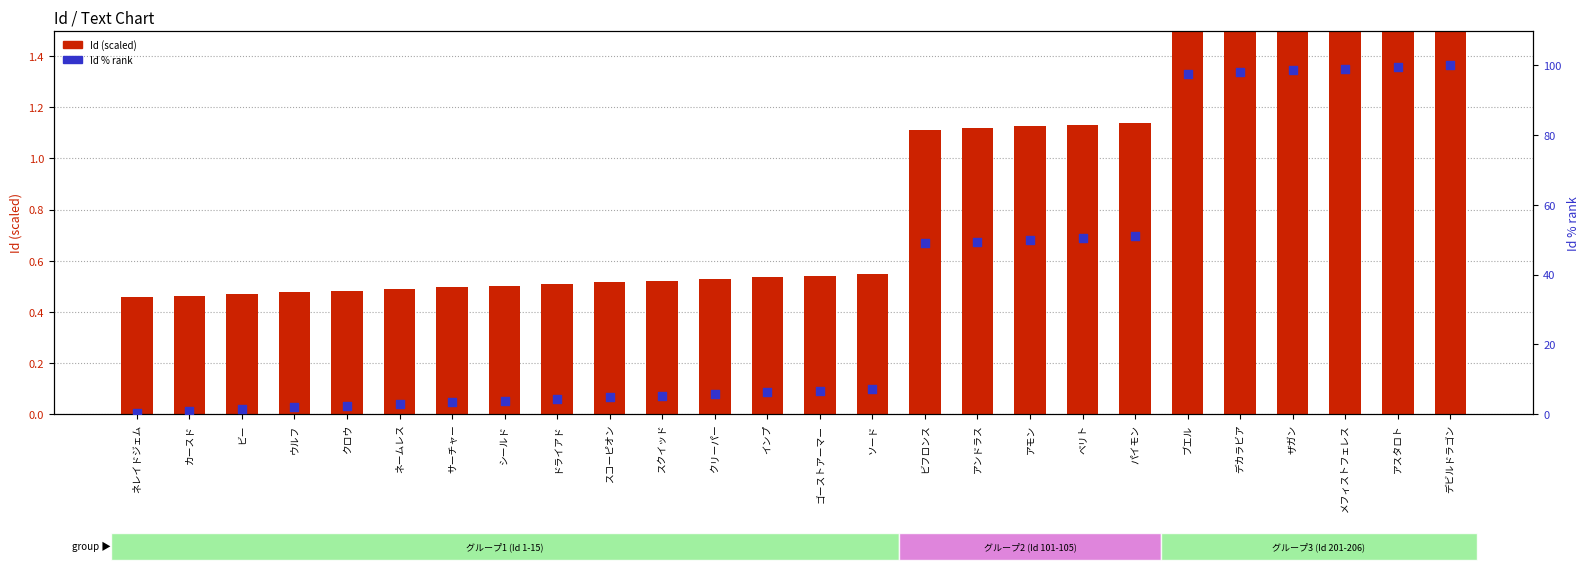

At how many categories does at least one series exceed 99?

3